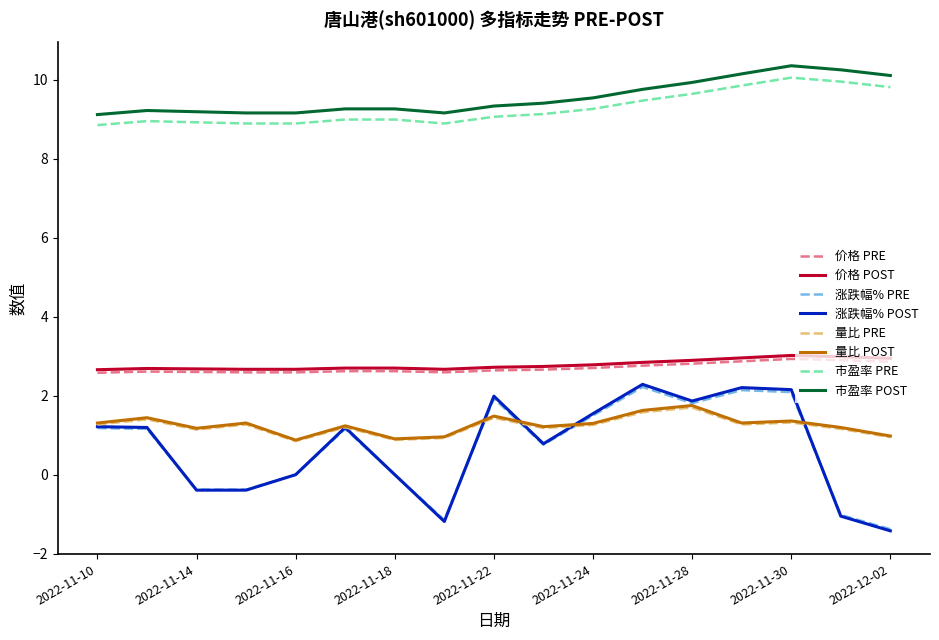

What is the smallest value displayed?

-1.4